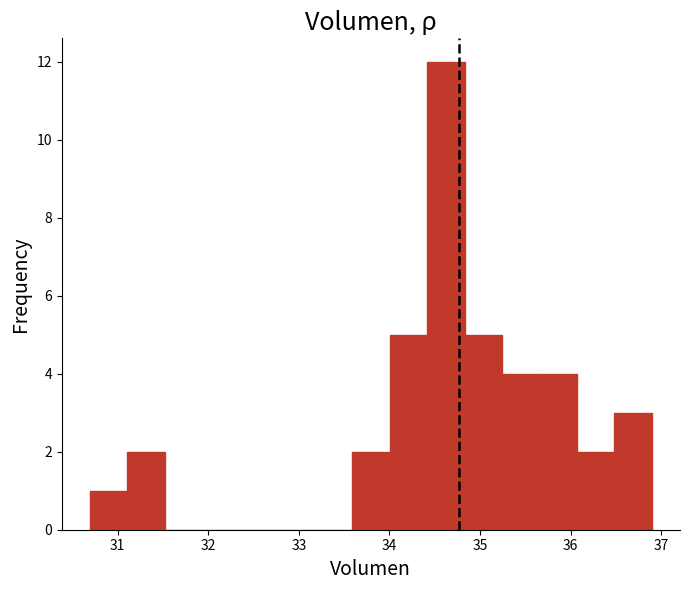

Which range on the x-axis has the tallest bar?

34.4 to 34.8